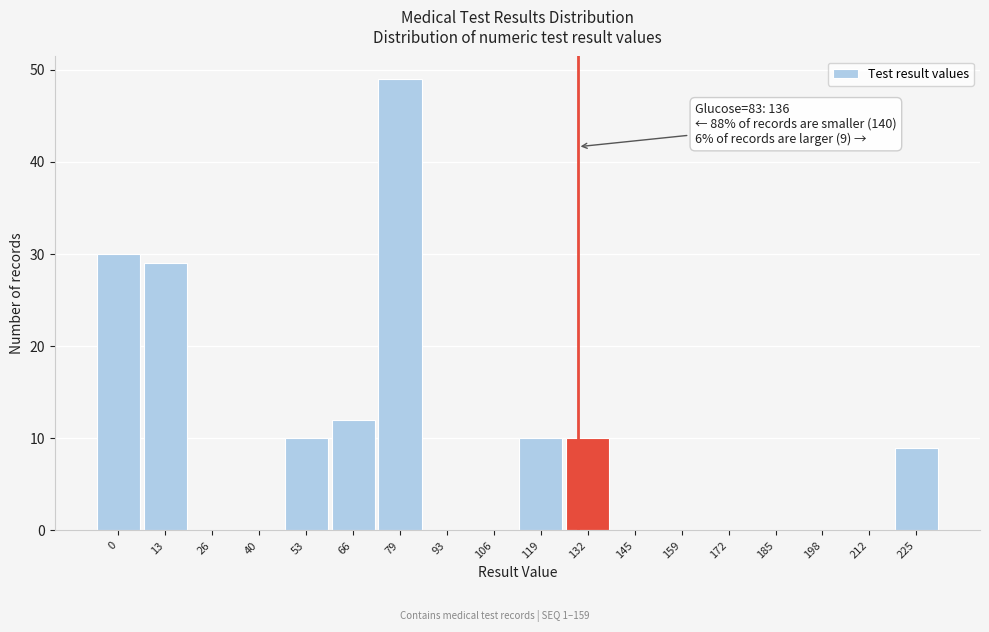

Reading left to right, list all the values displayed in this chart.

0=30	13=29	26=0	40=0	53=10	66=12	79=49	93=0	106=0	119=10	132=10	145=0	159=0	172=0	185=0	198=0	212=0	225=9